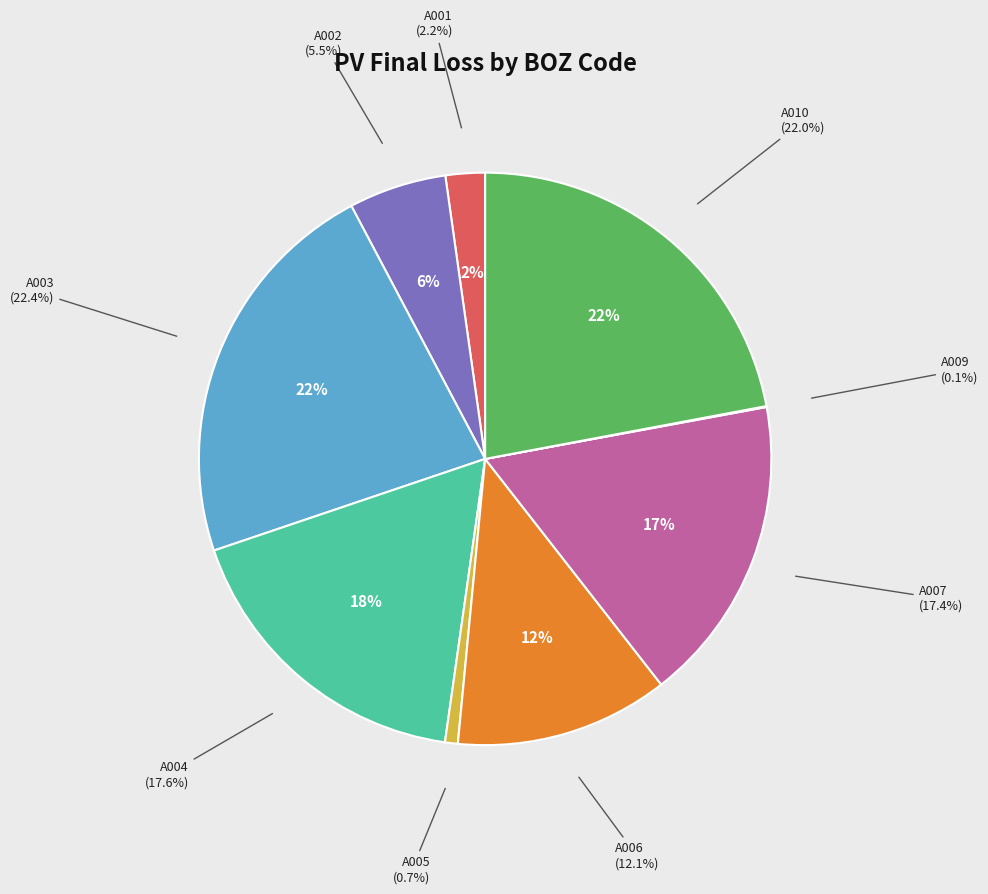

What percentage is the A001 slice, to the nearest percent?

2%